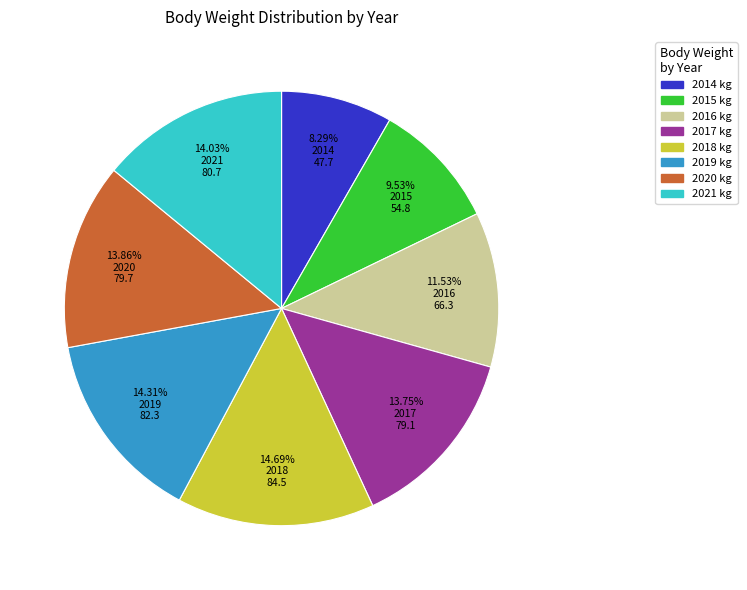

What is the ratio of the value at 2015 to the value at 2014?

1.1